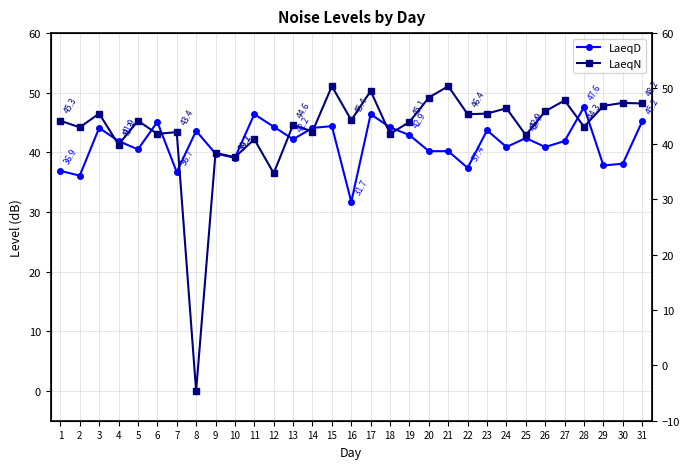

How many lines are shown in the chart?

2